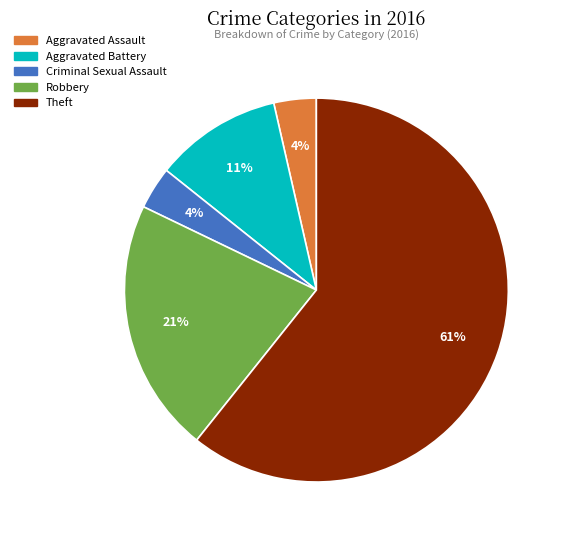

The Theft slice represents 54% of the pie. True or false?

False